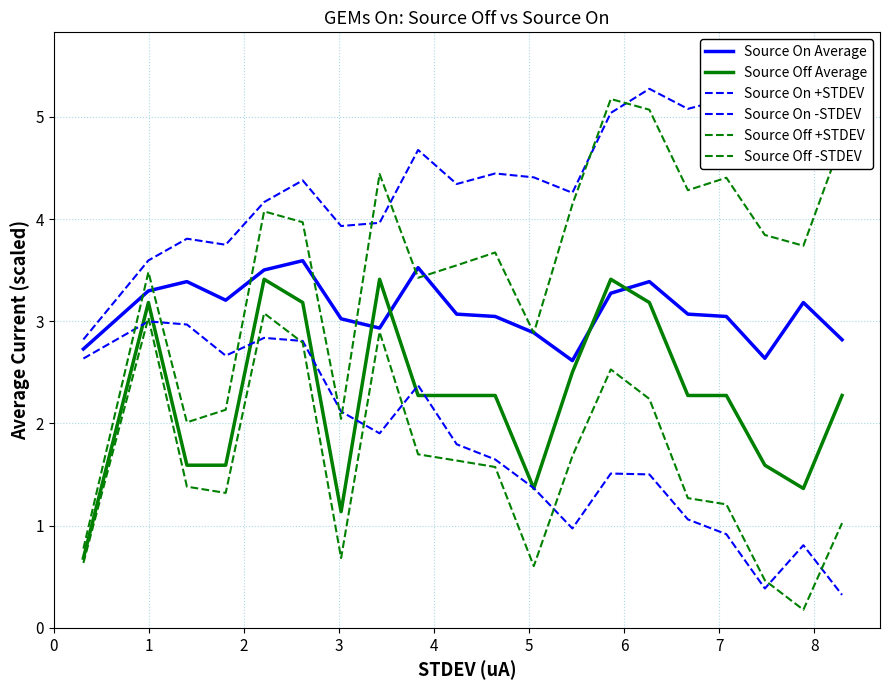

What is the average value of the Source Off -STDEV series?

1.6